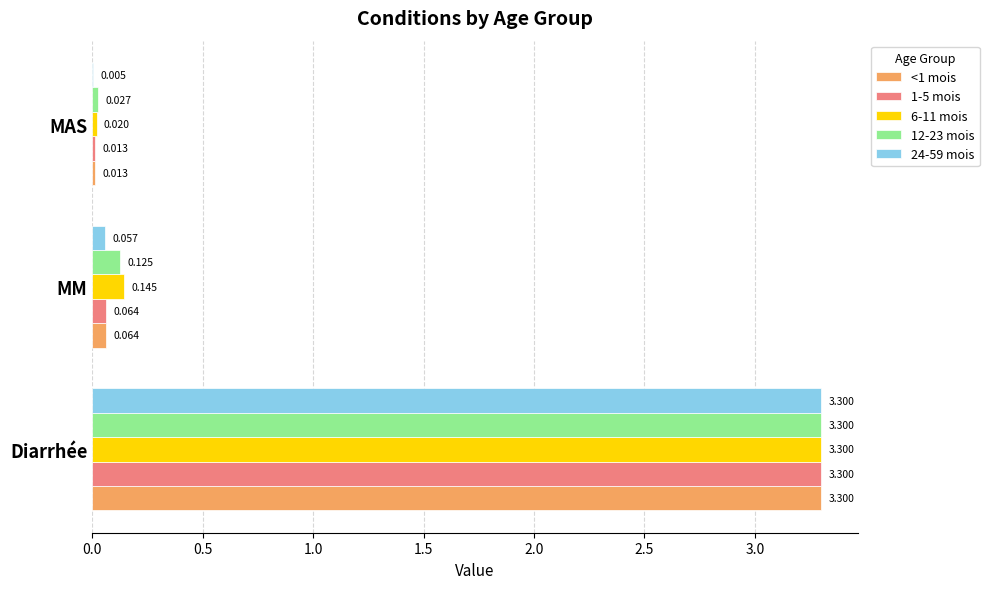

At which category is the sum across all series the highest?

Diarrhée